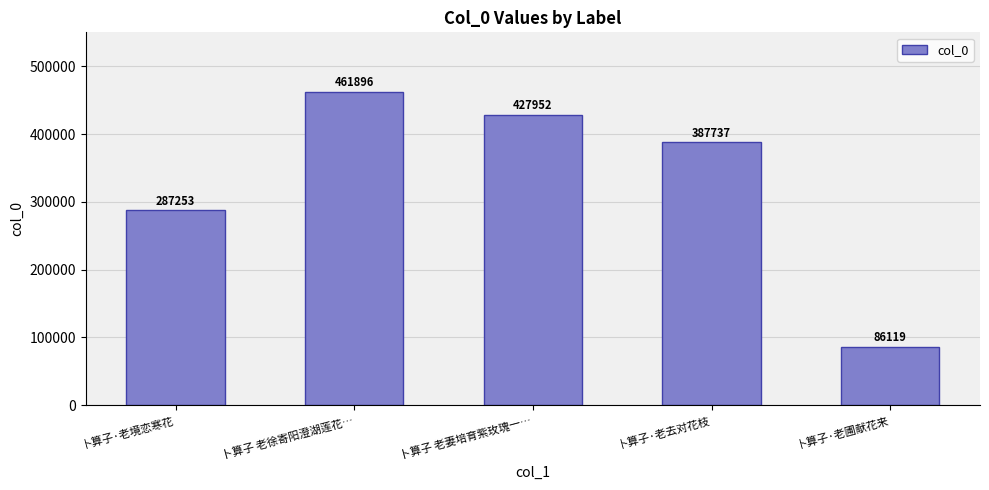

Are the bars grouped side by side (vs. stacked)?

No